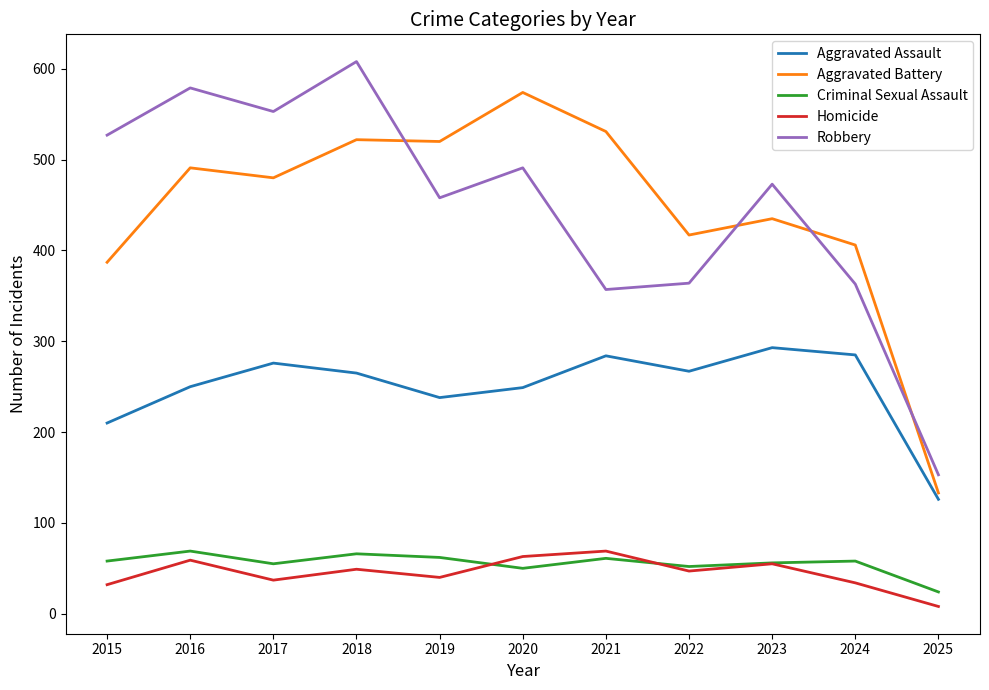

What is the total value across all series at 2017?

1401